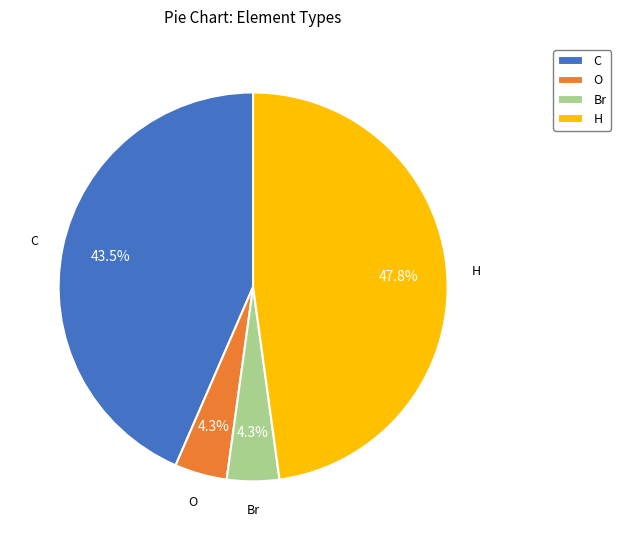

Approximately how many times larger is the value at H compared to C?

1.1